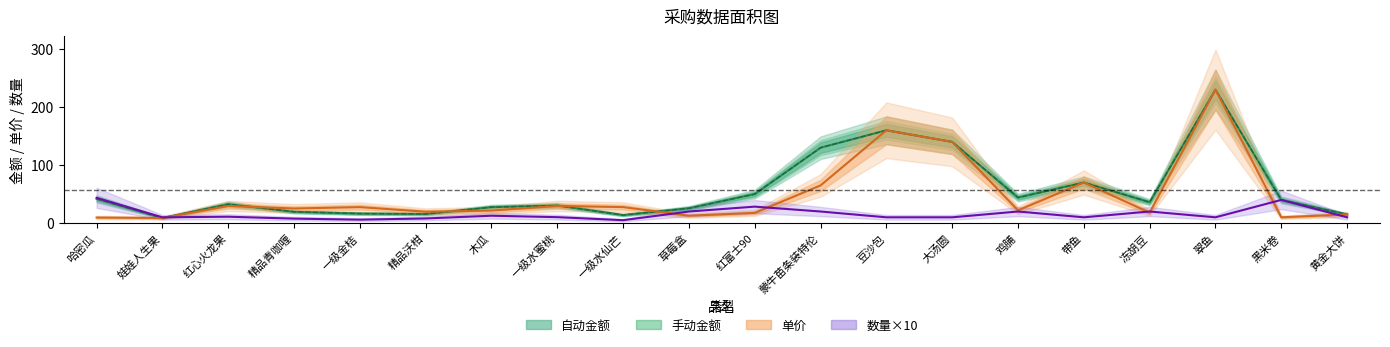

True or false: 手动金额 has more than 2 points higher than both neighbors.

True